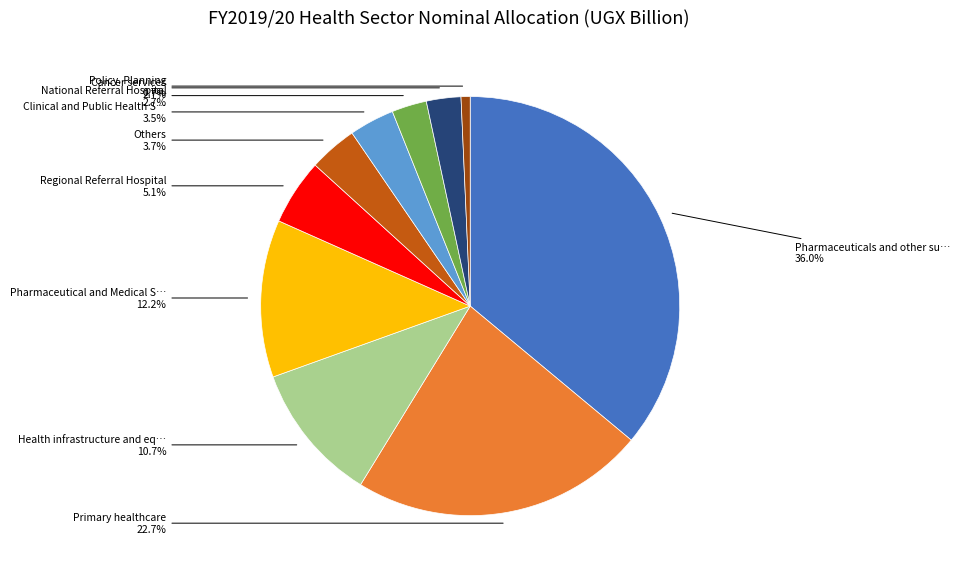

Does any single category account for the majority?

No